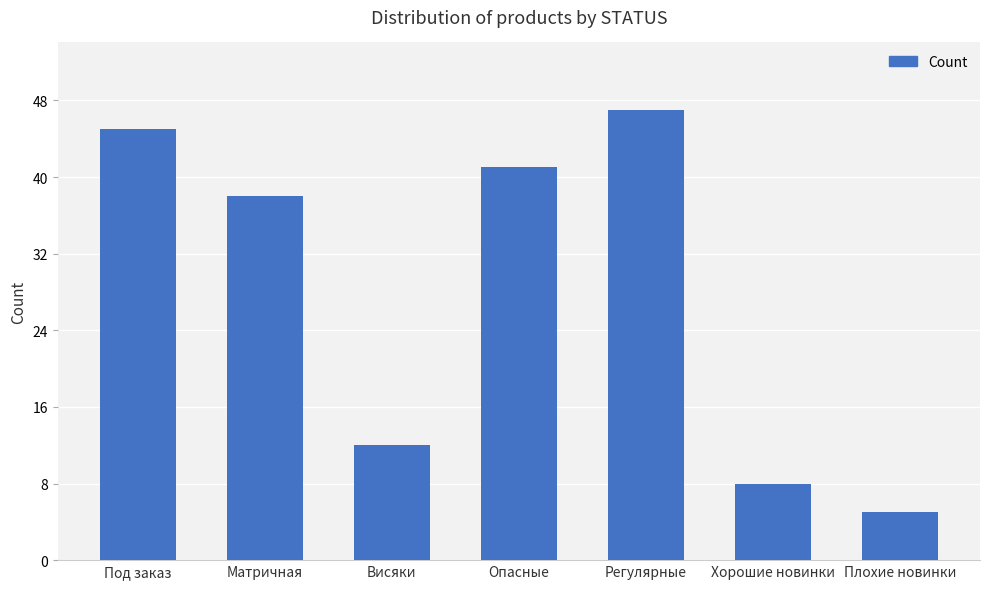

What is the sum of all values?

196